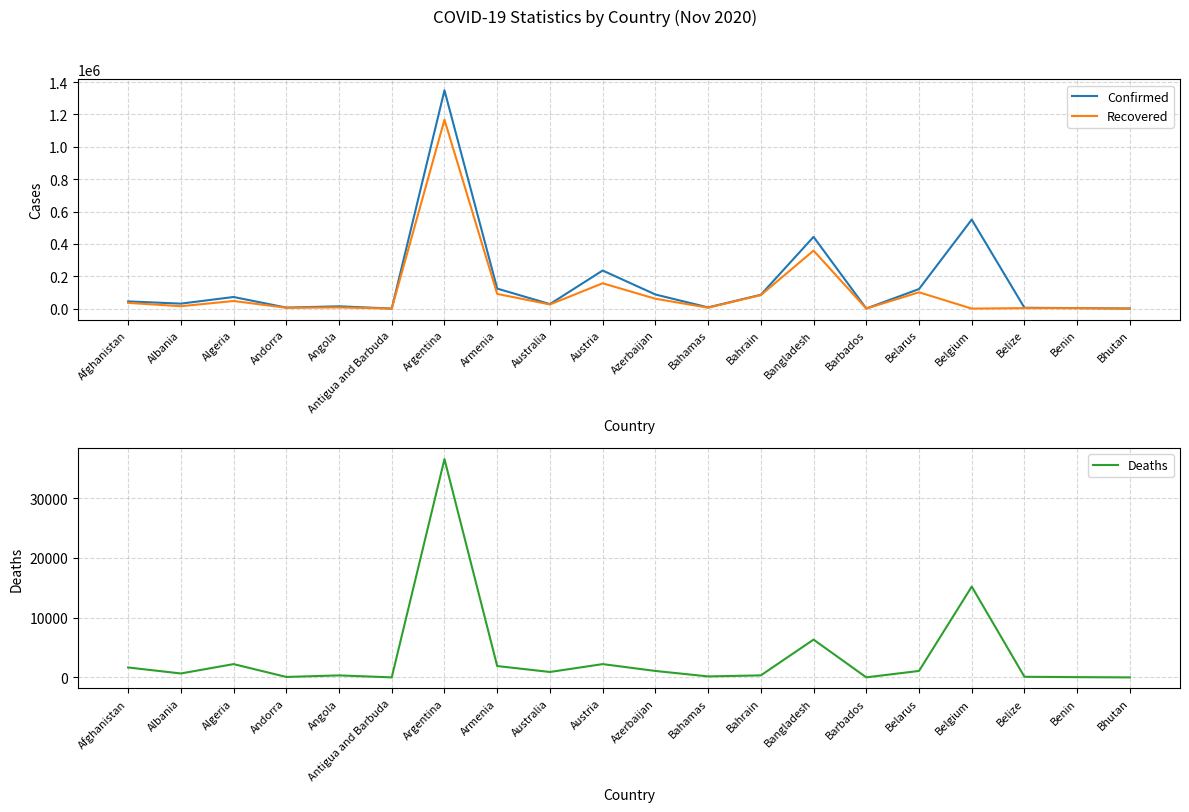

At which category does Deaths reach its first local peak?

Algeria